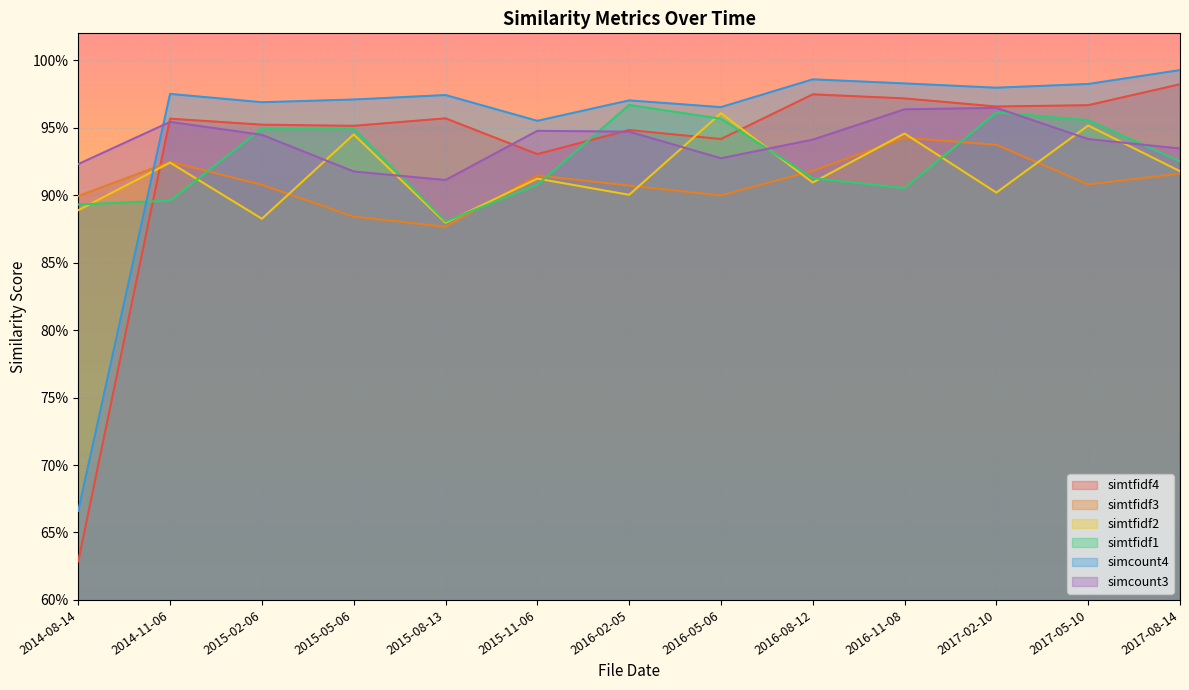

What position from the right is 2017-05-10?

2